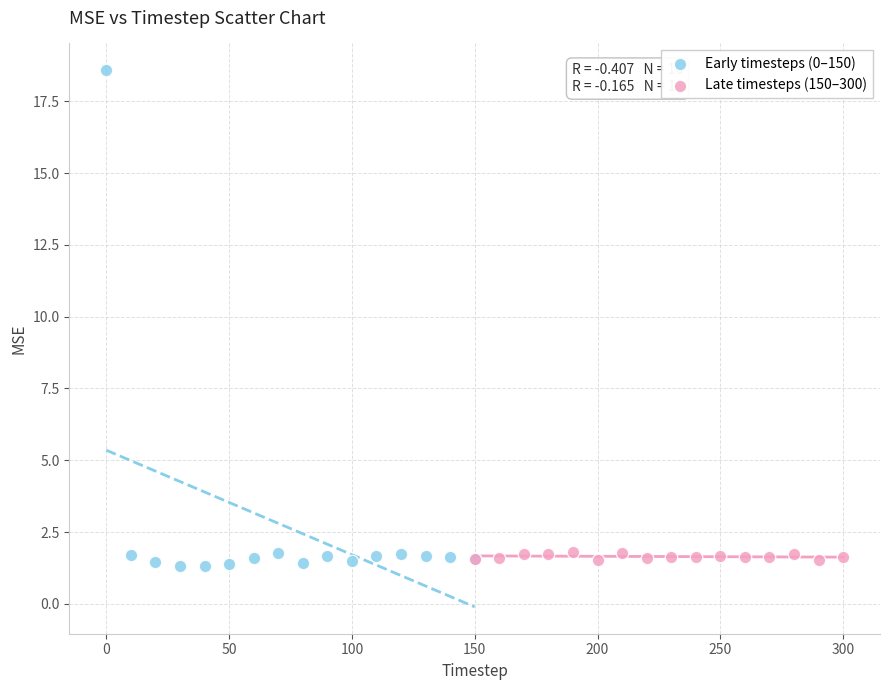

Which series has the widest spread of Y values?

Early timesteps (0–150)